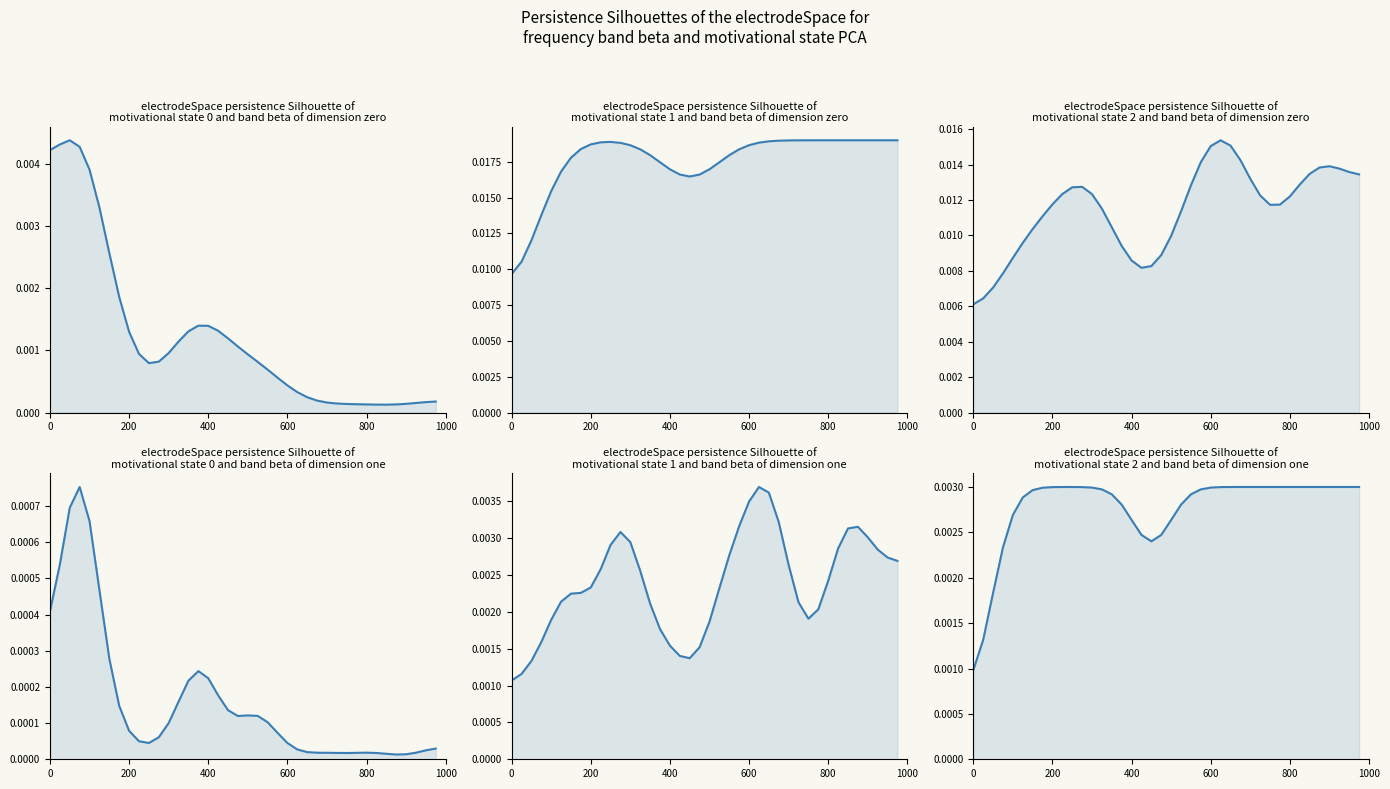

True or false: line_2 and line_0 cross at least once.

False